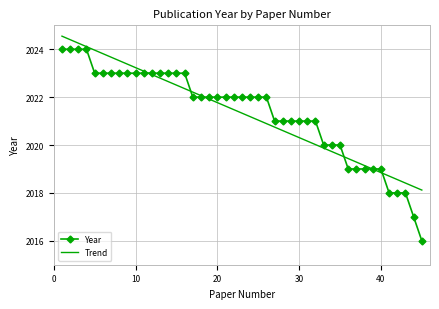

True or false: the data shows 1 at 2024.

False